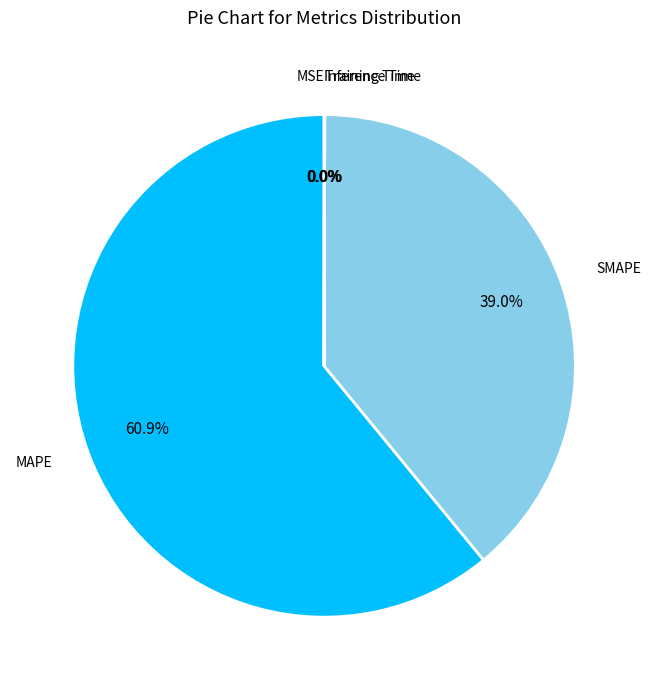

Which category accounts for the majority?

MAPE